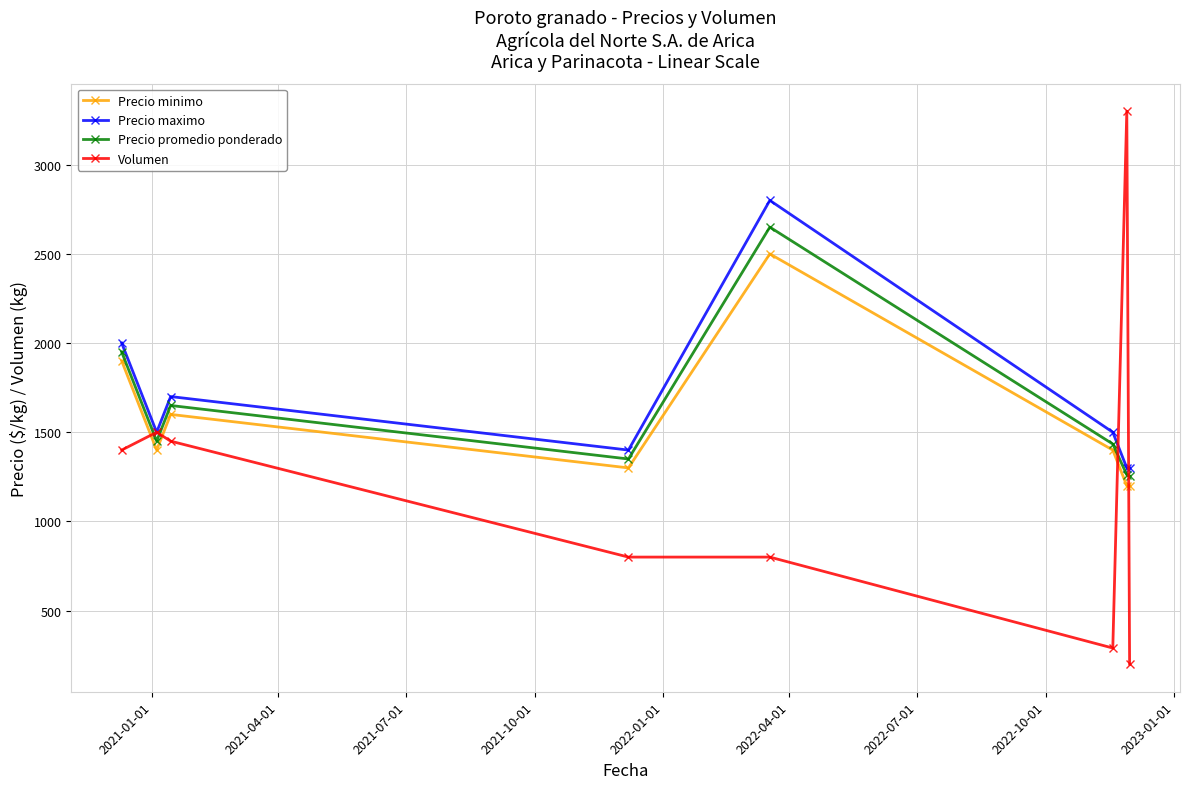

What is the value of the Volumen point at the 6th from the left?

290